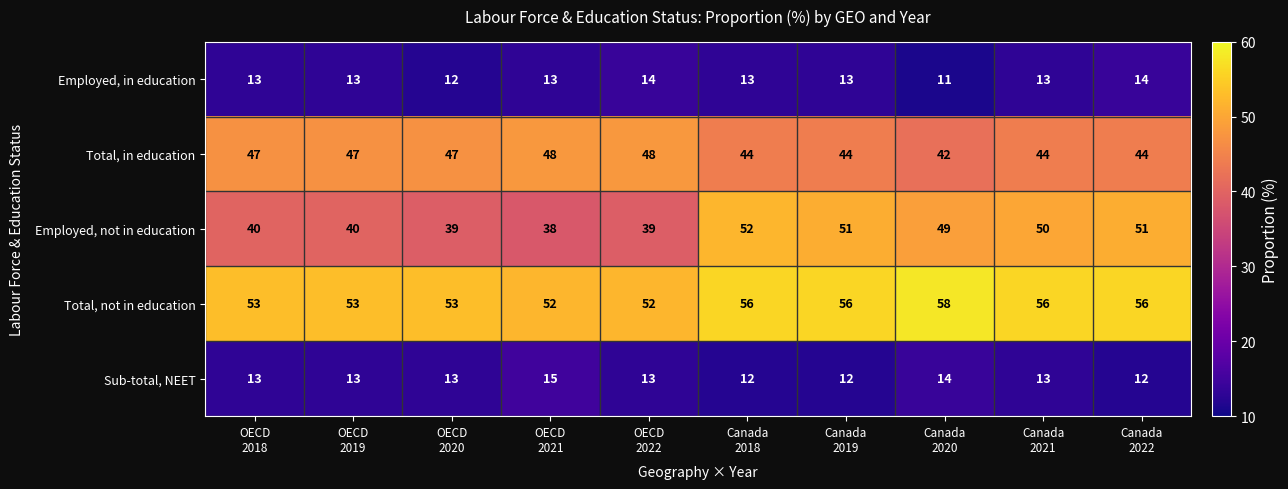

Rank the series by their maximum value, from lowest to highest.

Employed, in education, Sub-total, NEET, Total, in education, Employed, not in education, Total, not in education